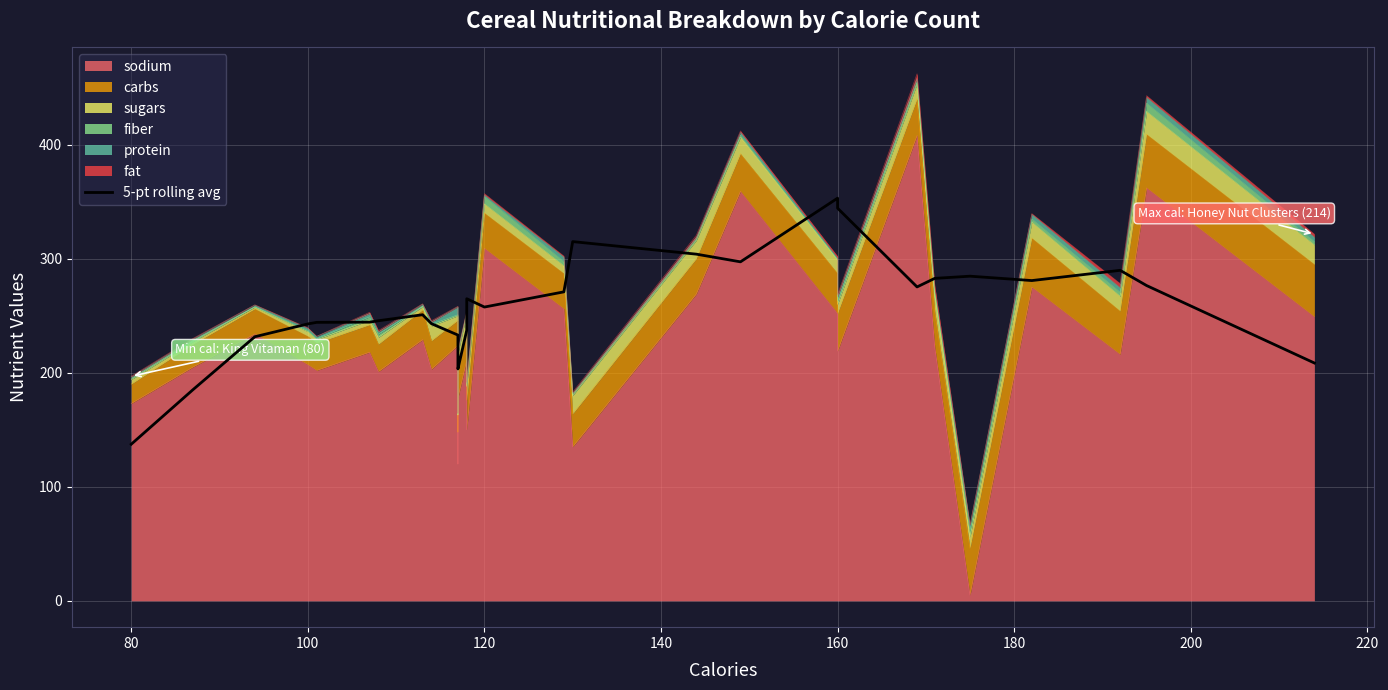

Is it true that the value at 23 is 160.9?

False